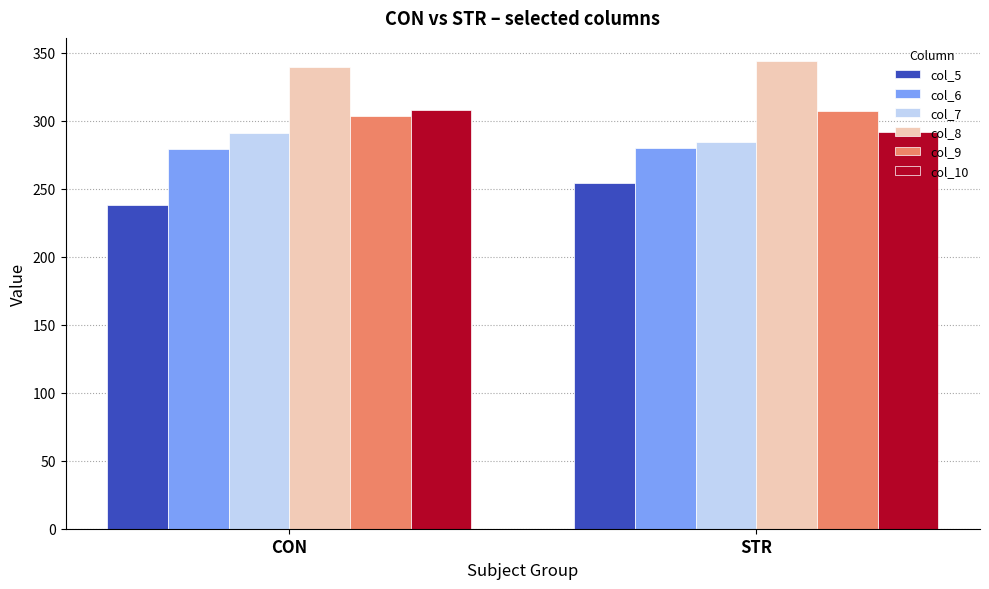

Which series has the largest total across all categories?

col_8